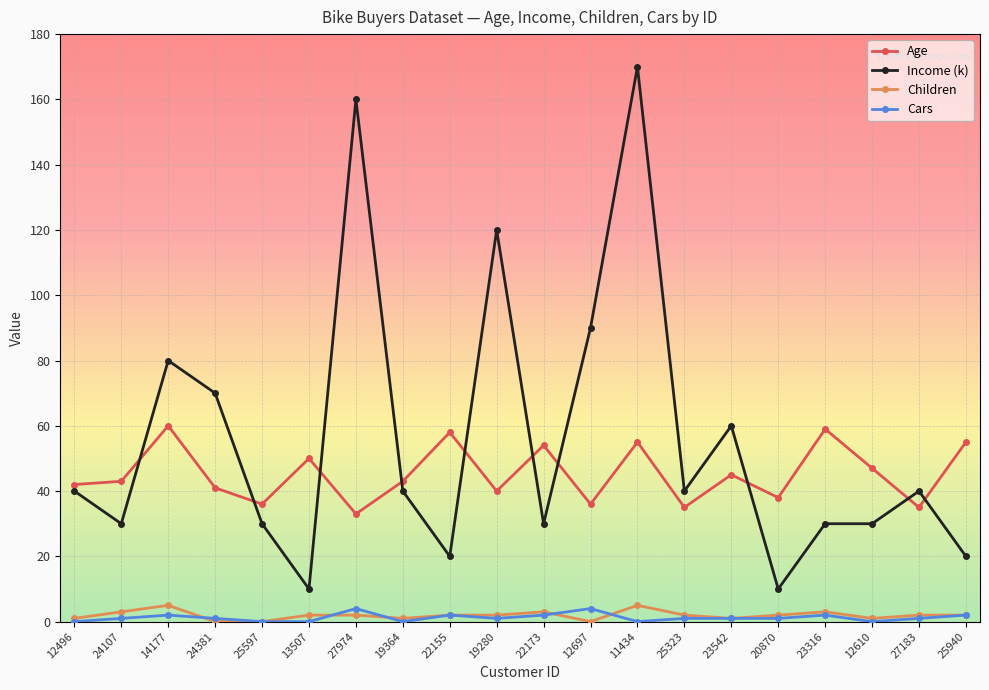

Which series has the largest total across all categories?

Income (k)